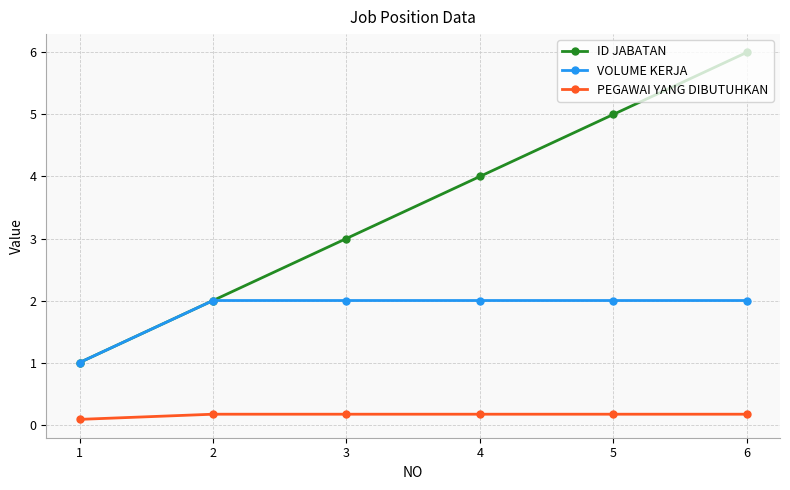

Is the value of PEGAWAI YANG DIBUTUHKAN at 3 greater than the value of ID JABATAN at 2?

No